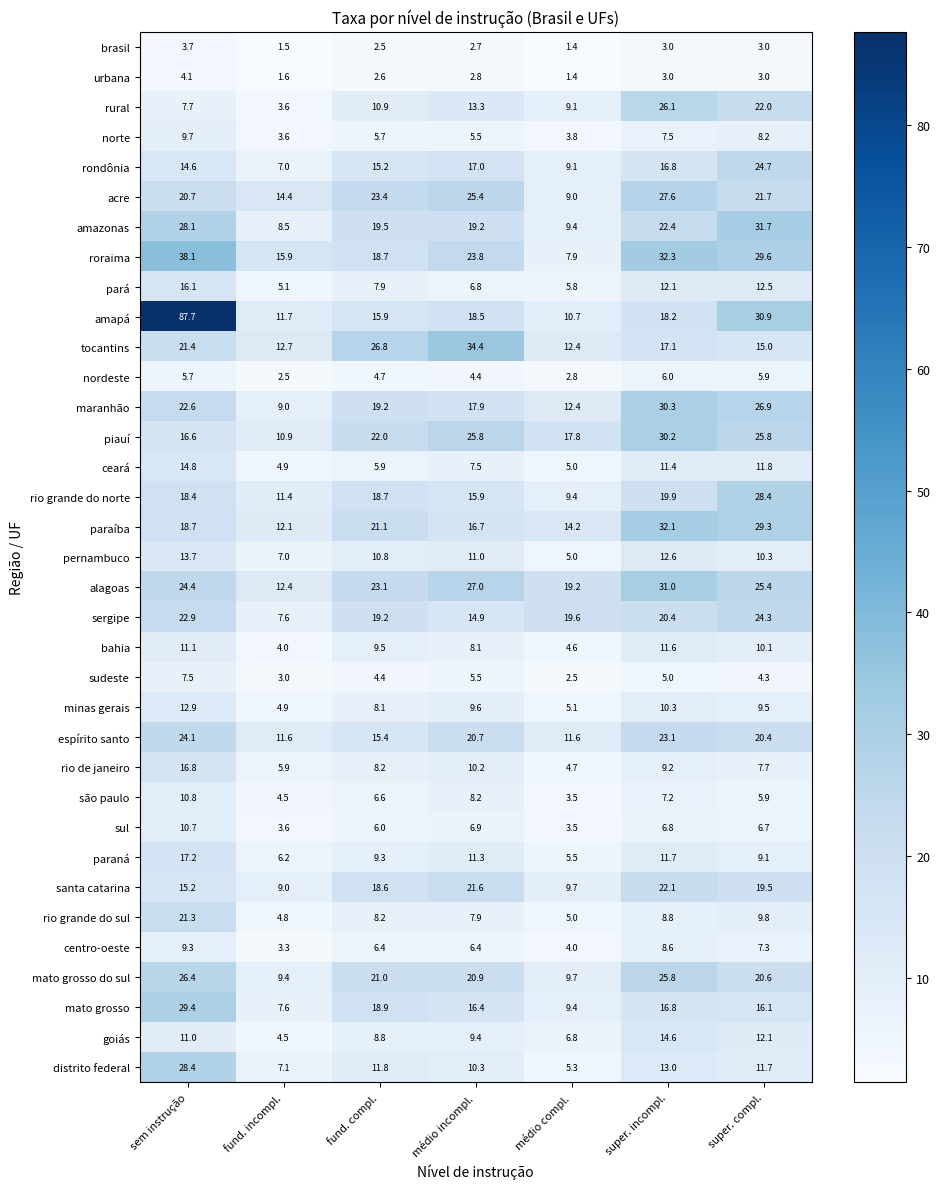

What is the highest value of the nordeste series?

6.0